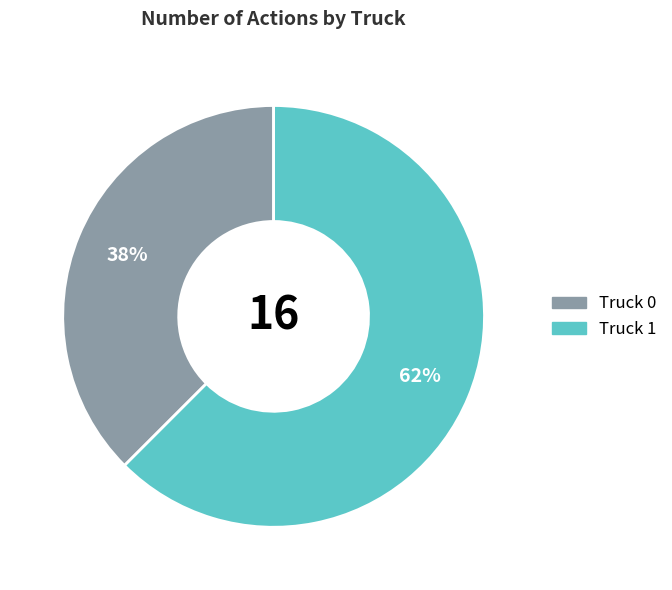

Do Truck 1 and Truck 0 together represent more than half of the pie?

Yes